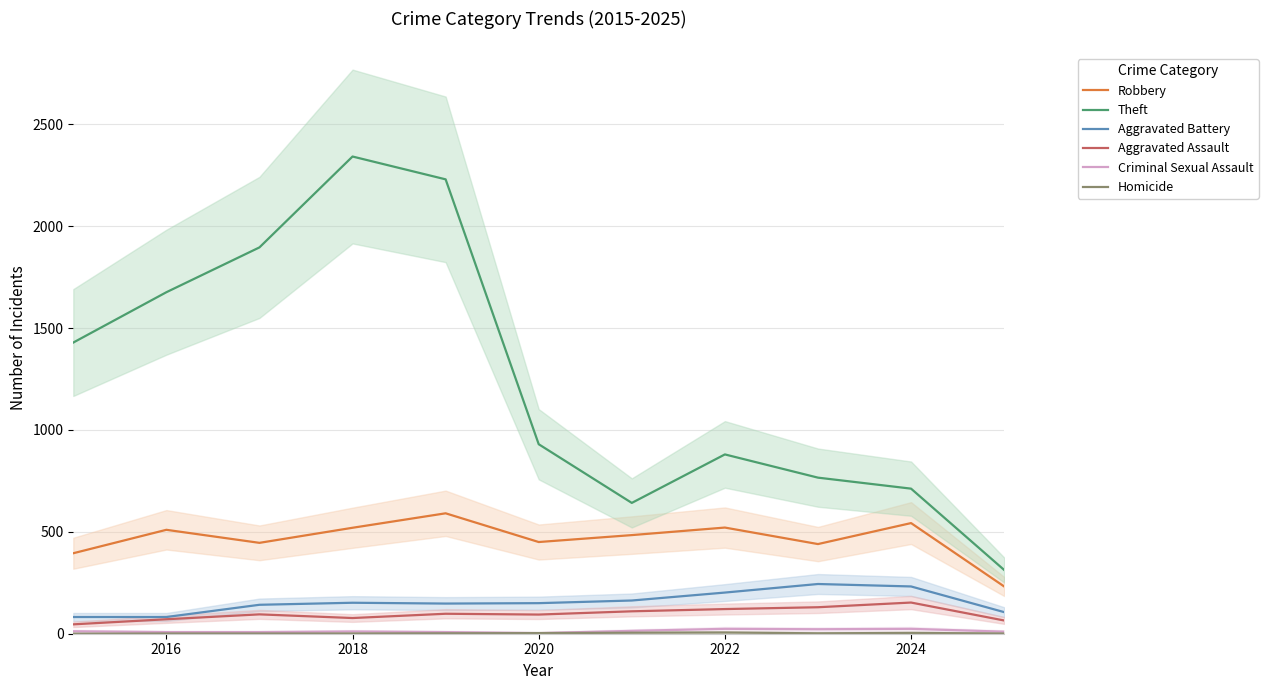

The value of Aggravated Assault at 2022 is 121. True or false?

True